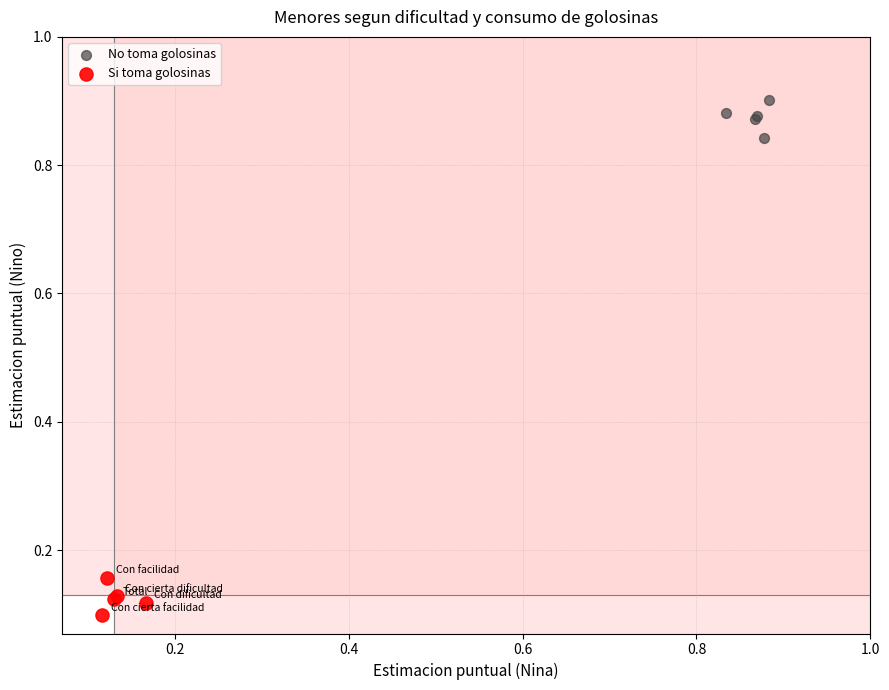

Which series contains the highest Y value?

No toma golosinas